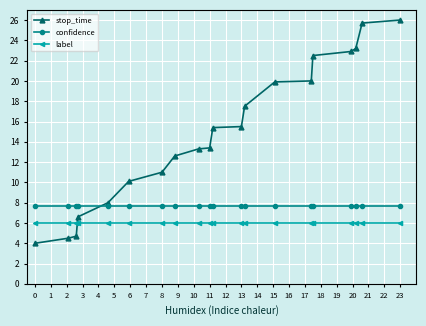

Which series has the widest spread of values?

stop_time